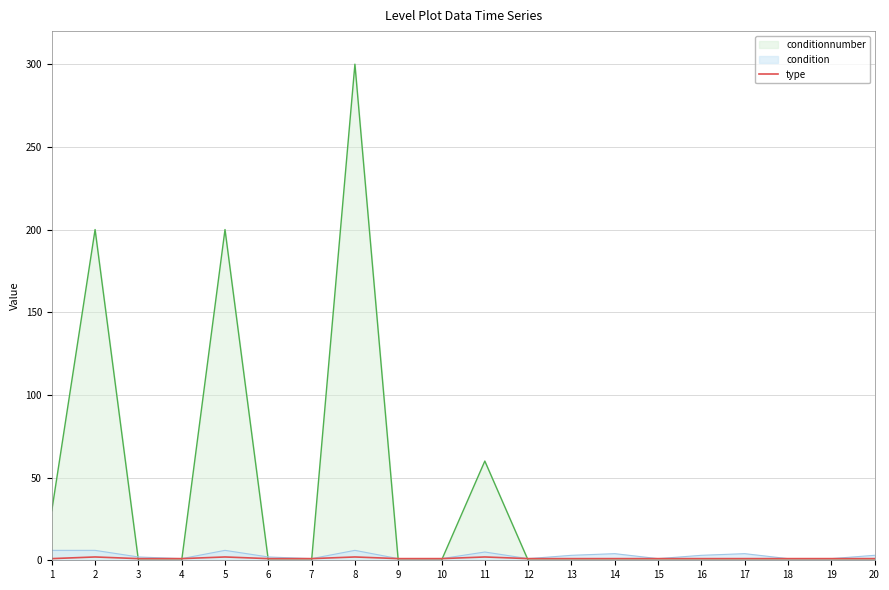

Which series has the widest spread of values?

conditionnumber